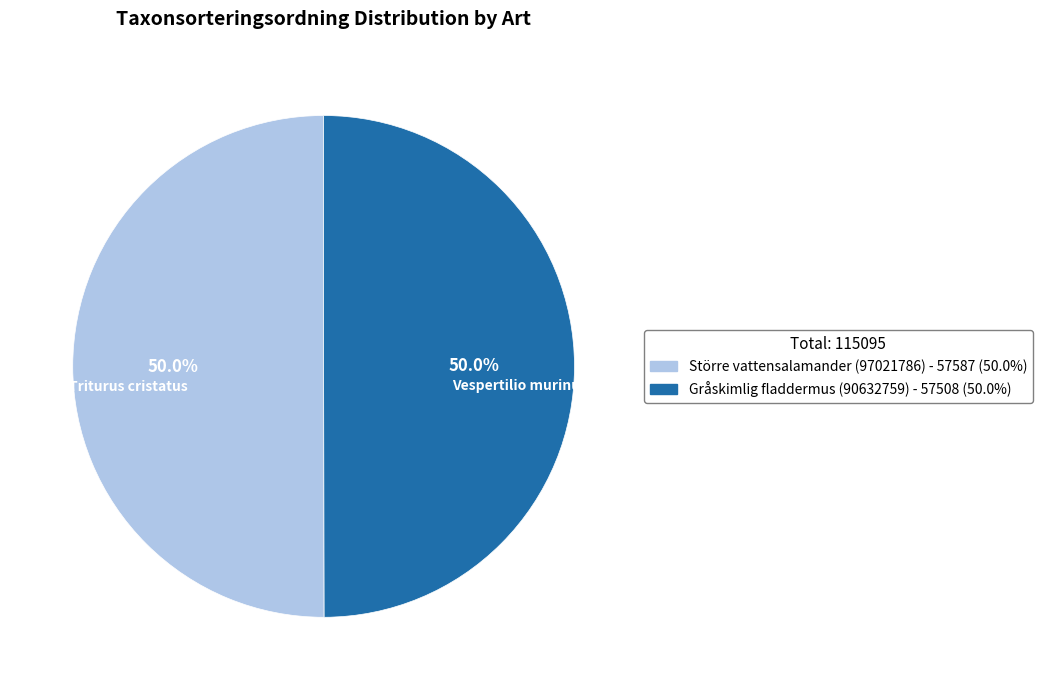

How many segments does this pie chart have?

2